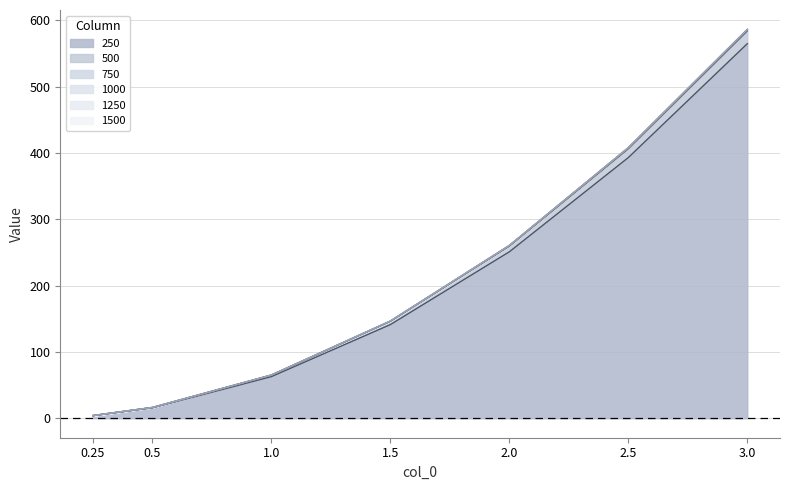

What is the maximum value for 500?

585.6